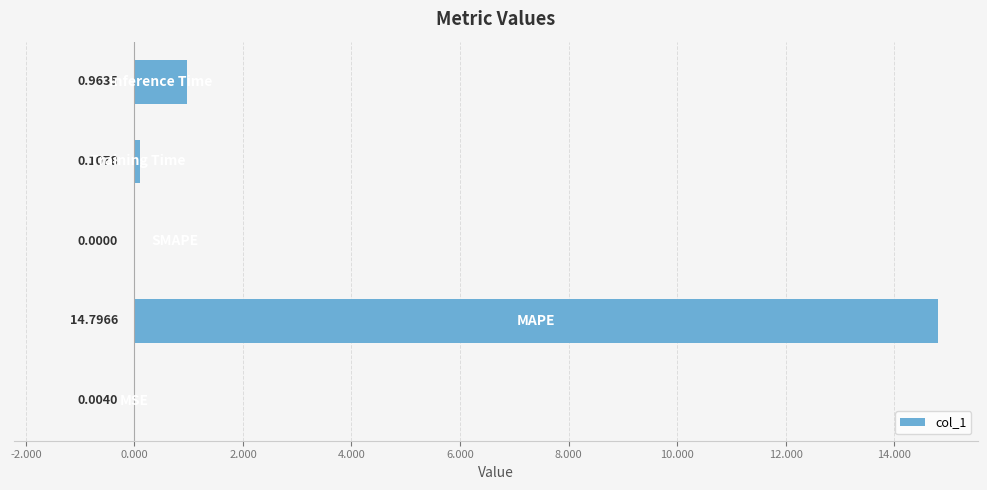

What is the sum of all values?

15.9